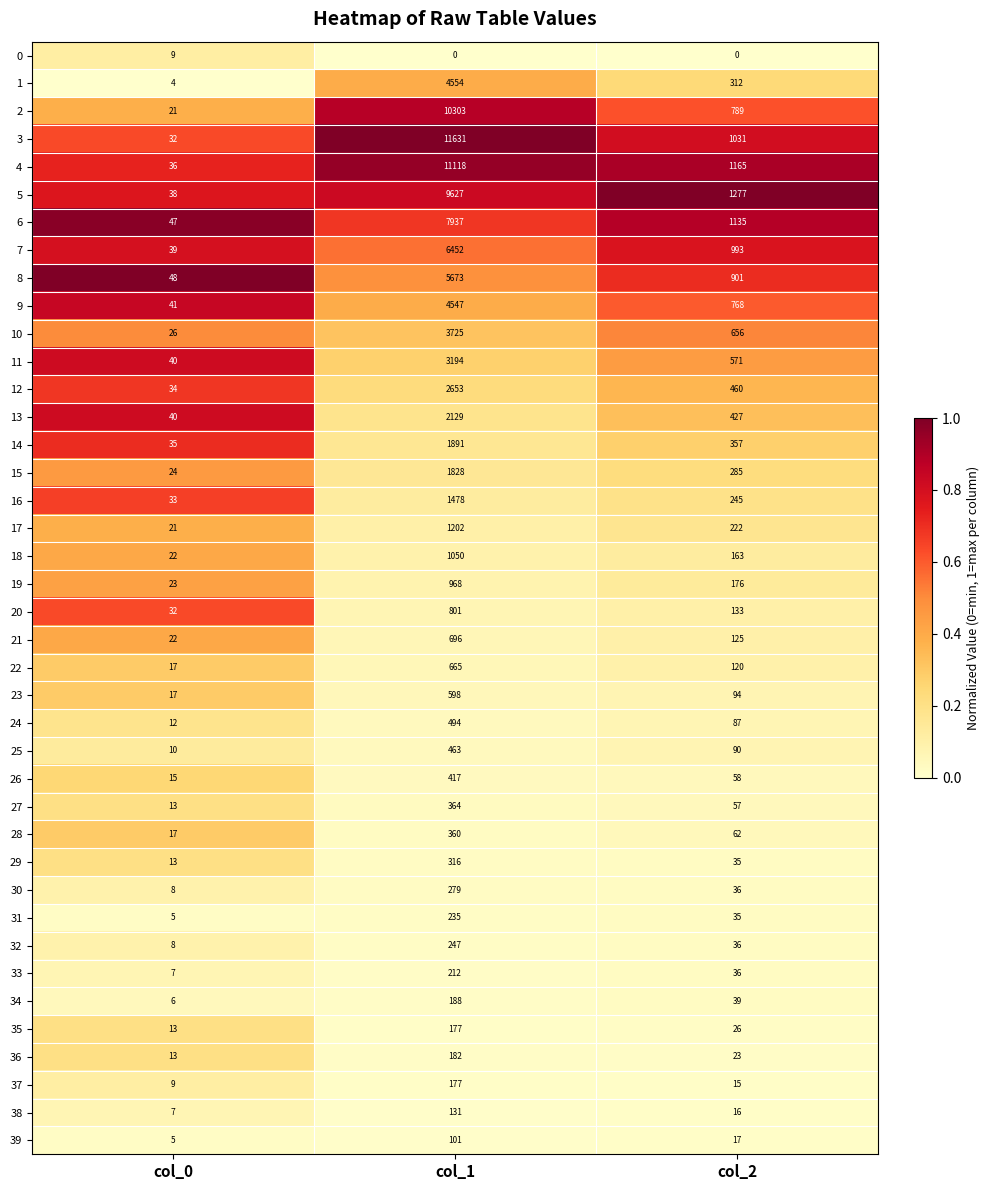

The 26 series shows 22 at col_0. True or false?

False